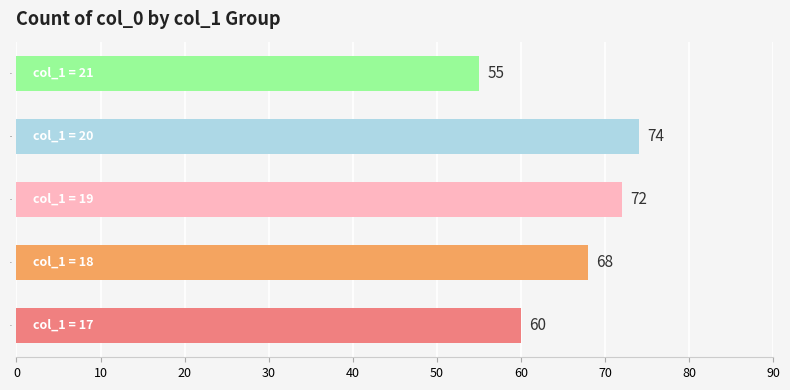

Which has a higher value, 20 or 18?

20